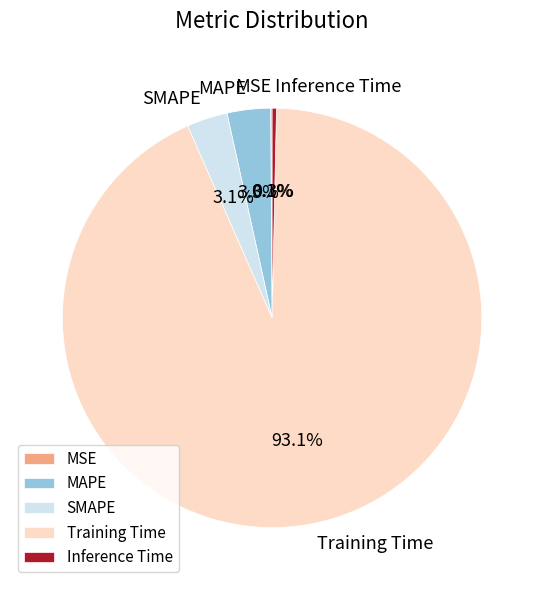

What percentage is NOT represented by SMAPE?

96.9%